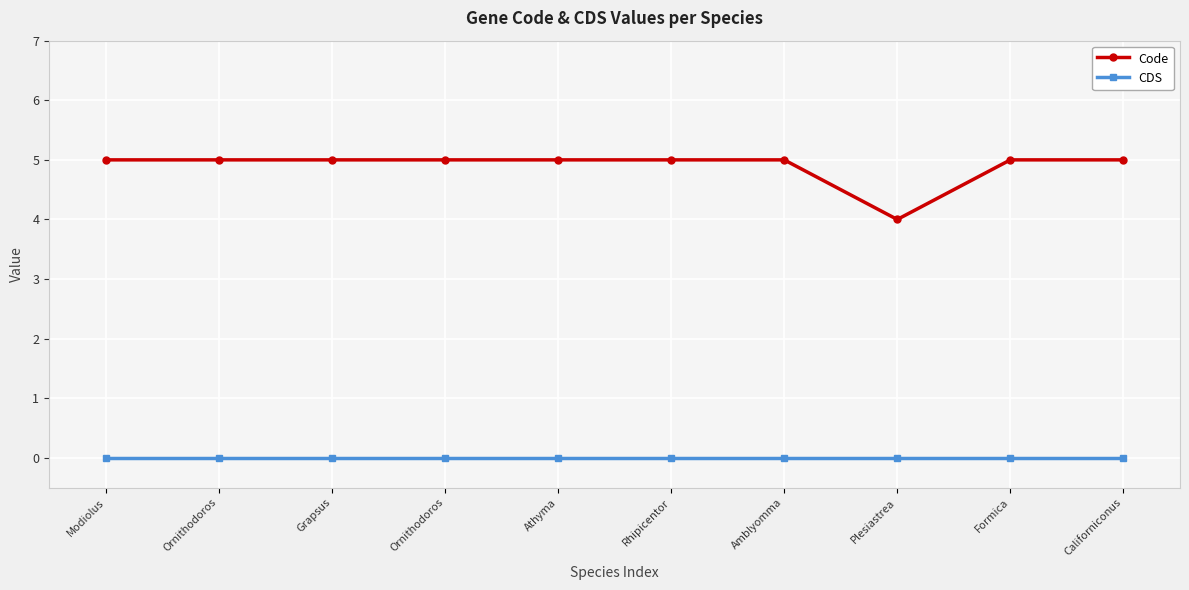

What are all the series names shown in the legend?

Code, CDS